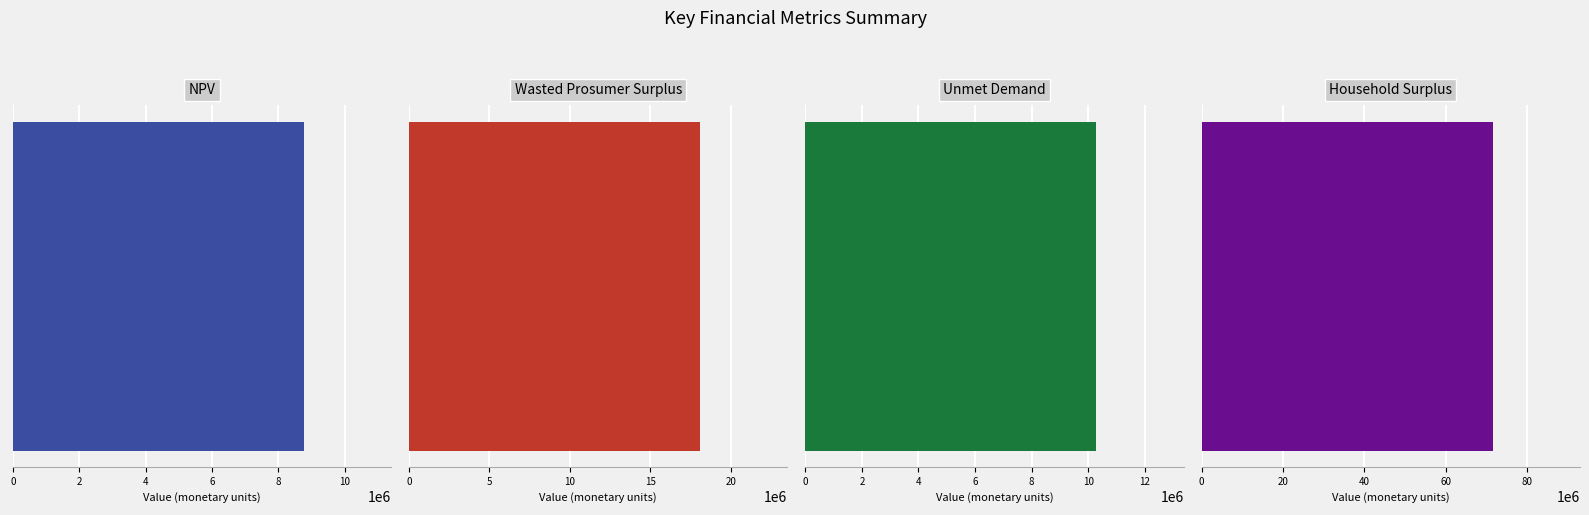

How many data points are less than 18093321?

2